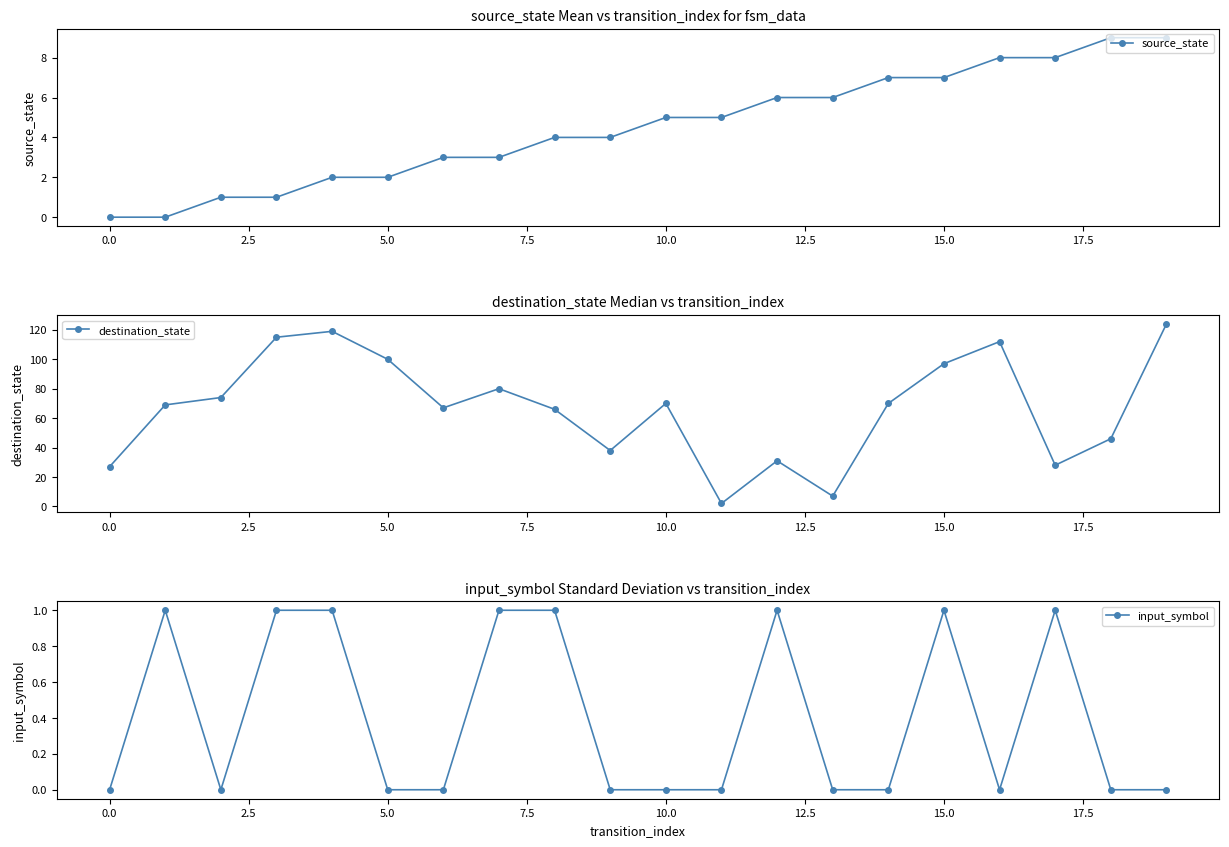

What position from the left is 15?

16